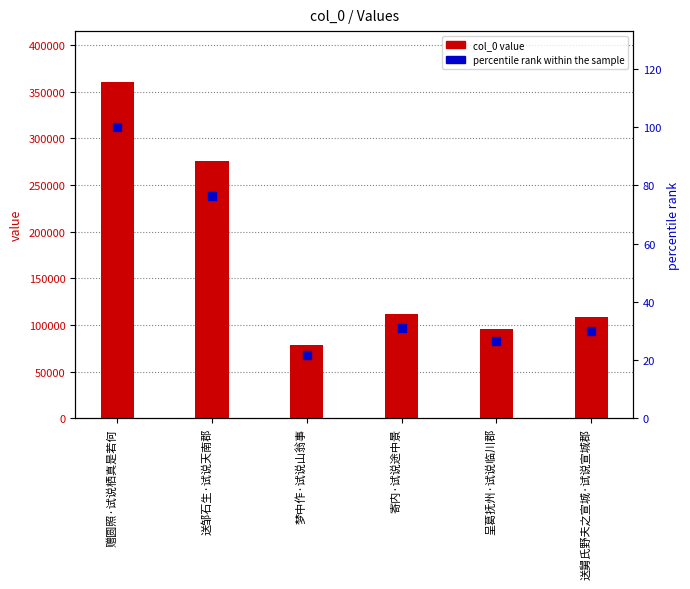

Which series has the widest spread of Y values?

col_0 value